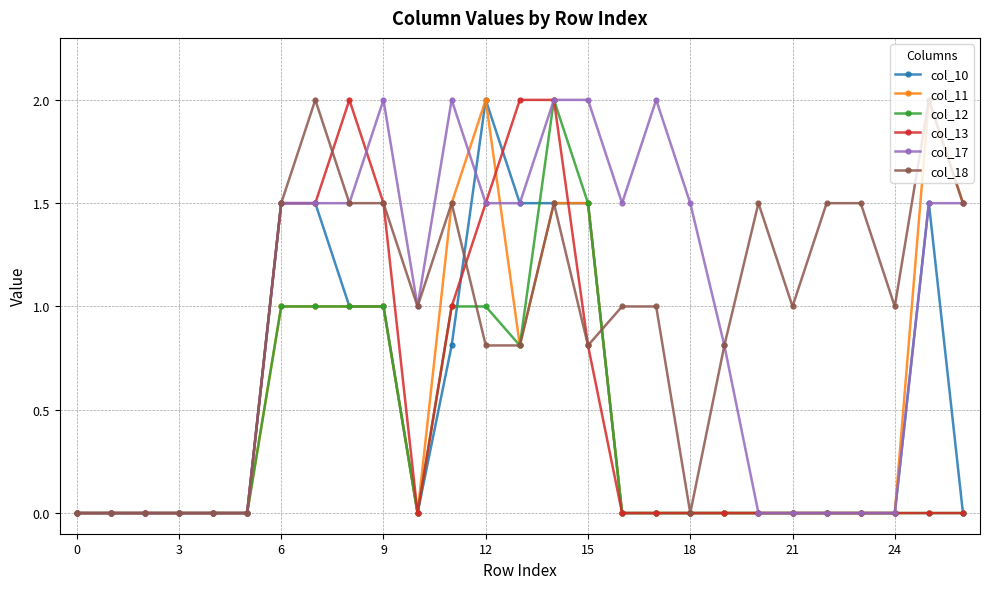

True or false: col_18 has more than 1 points higher than both neighbors.

True